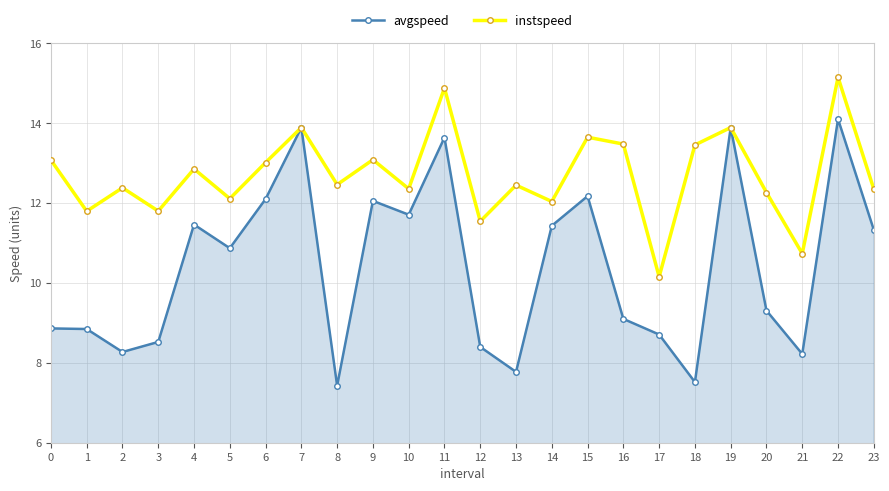

What is the spread (max minus min) of values at 12?

3.1